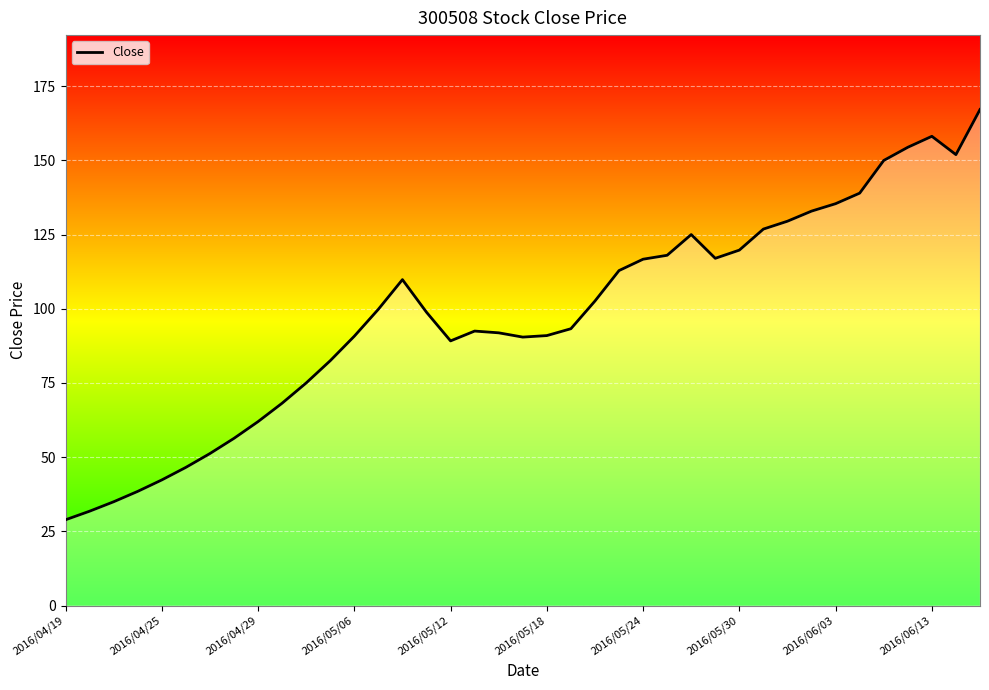

What is the difference between the maximum and minimum values?

138.2